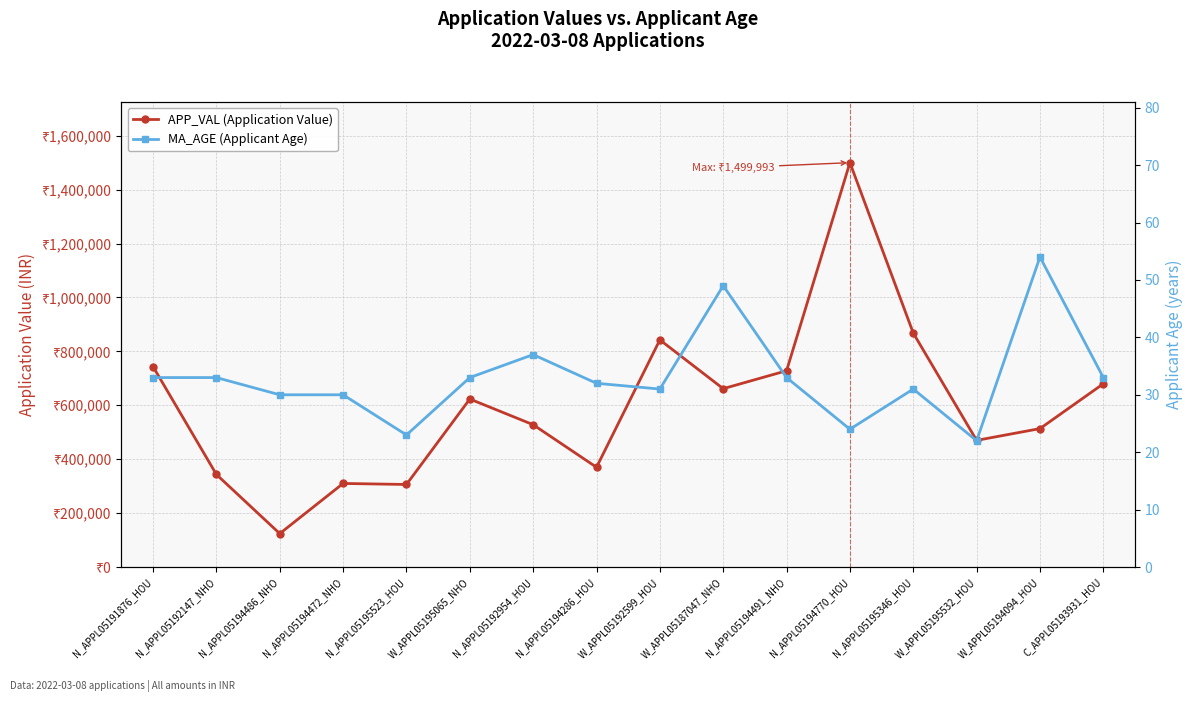

Read the APP_VAL (Application Value) value at N_APPL05192954_HOU.

527907.0